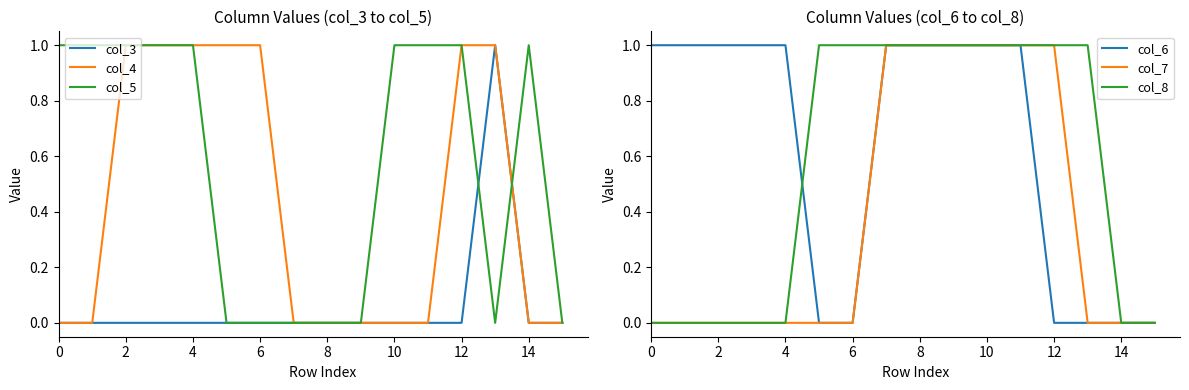

True or false: col_7 and col_6 cross at least once.

False